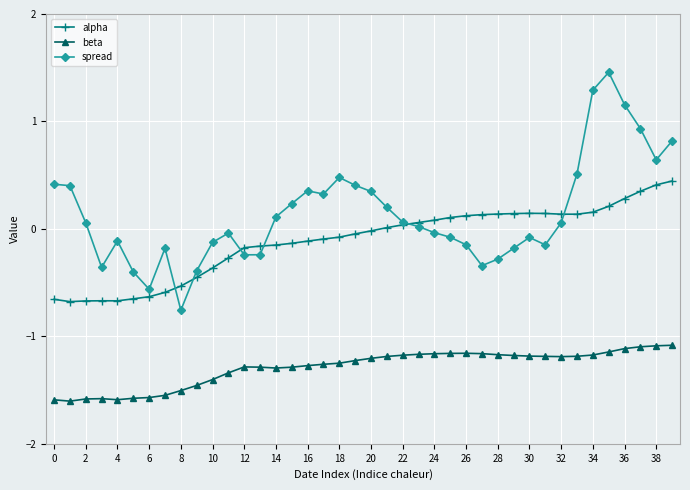

True or false: beta has more than 1 points higher than both neighbors.

True